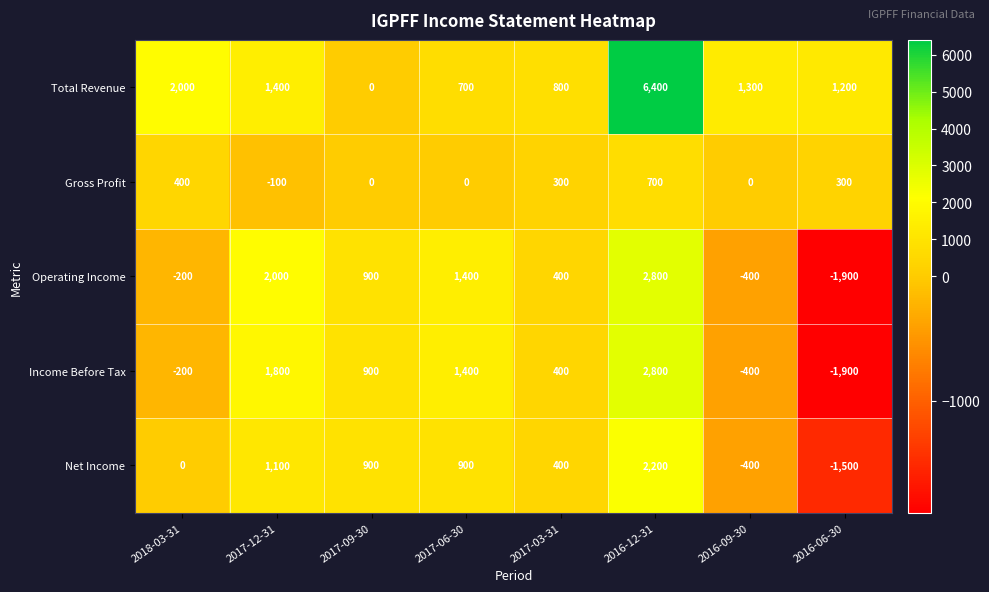

The Income Before Tax series shows 4379 at 2016-12-31. True or false?

False